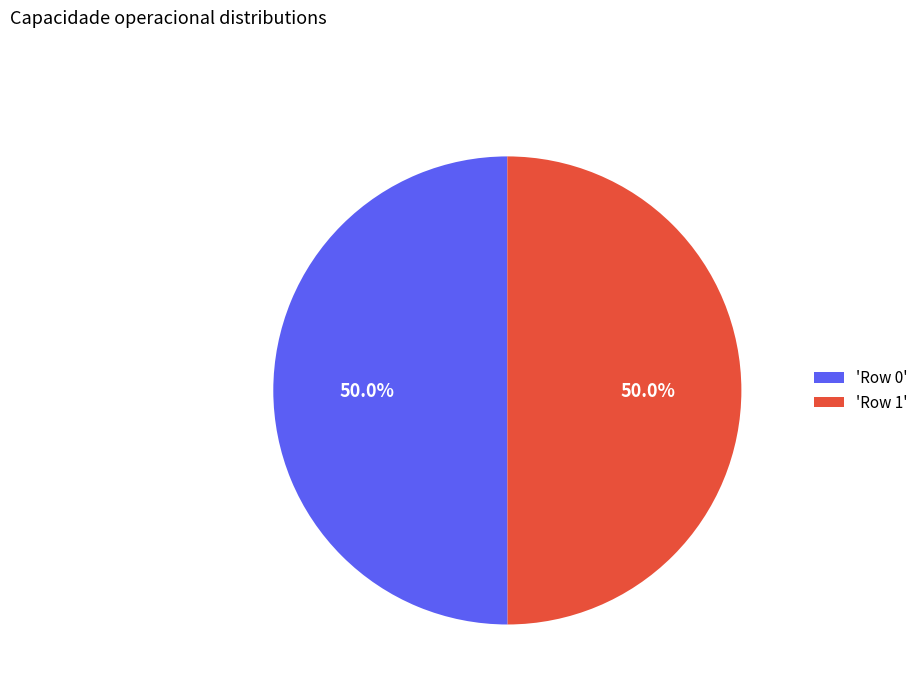

What percentage is NOT represented by 'Row 1'?

50.0%